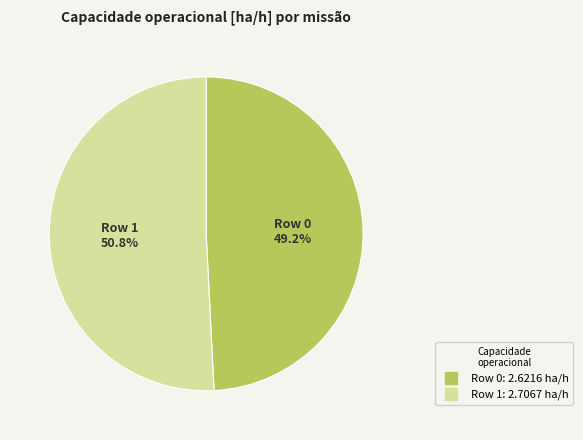

True or false: Row 1 accounts for 43% of the total.

False